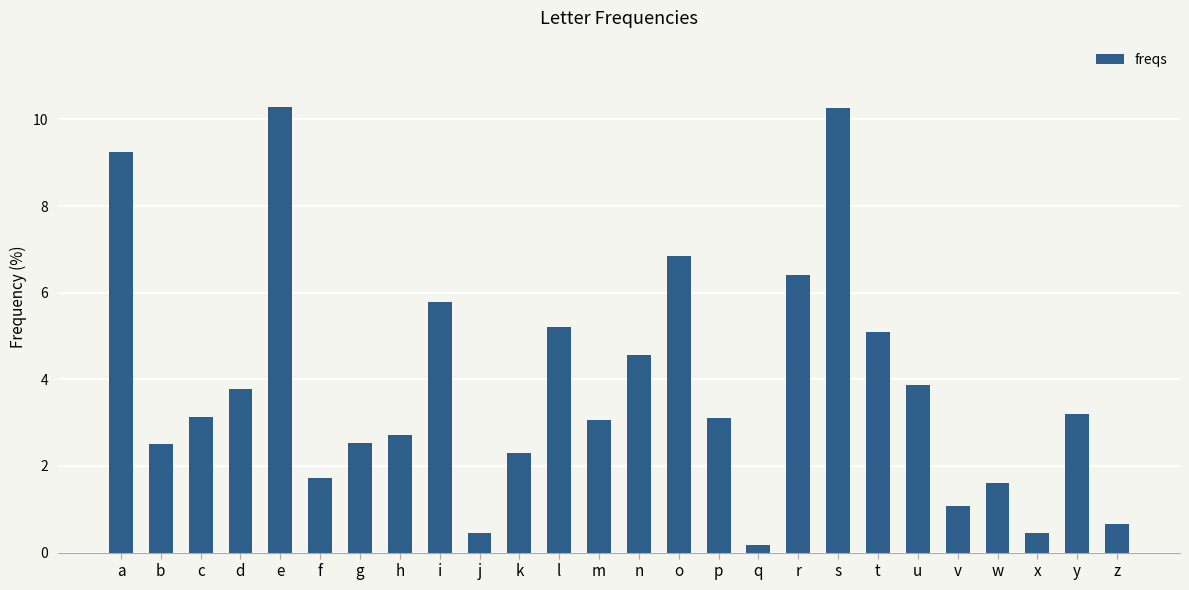

How many data points are less than 3?

11